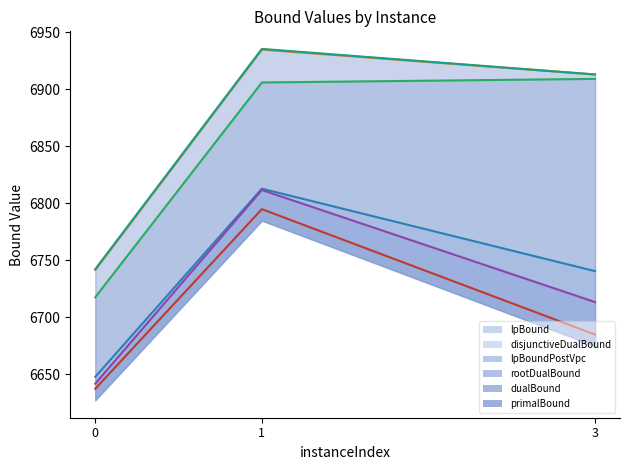

Count the number of data series in this chart.

6